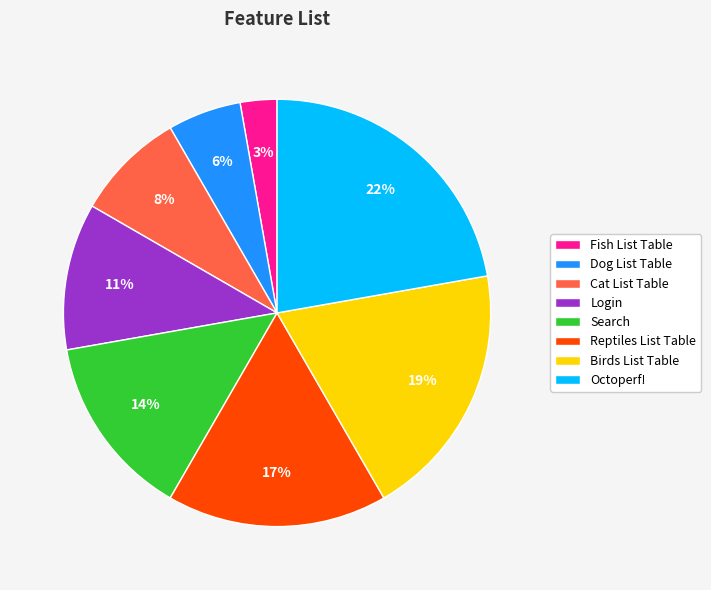

What percentage is the Dog List Table slice, to the nearest percent?

6%